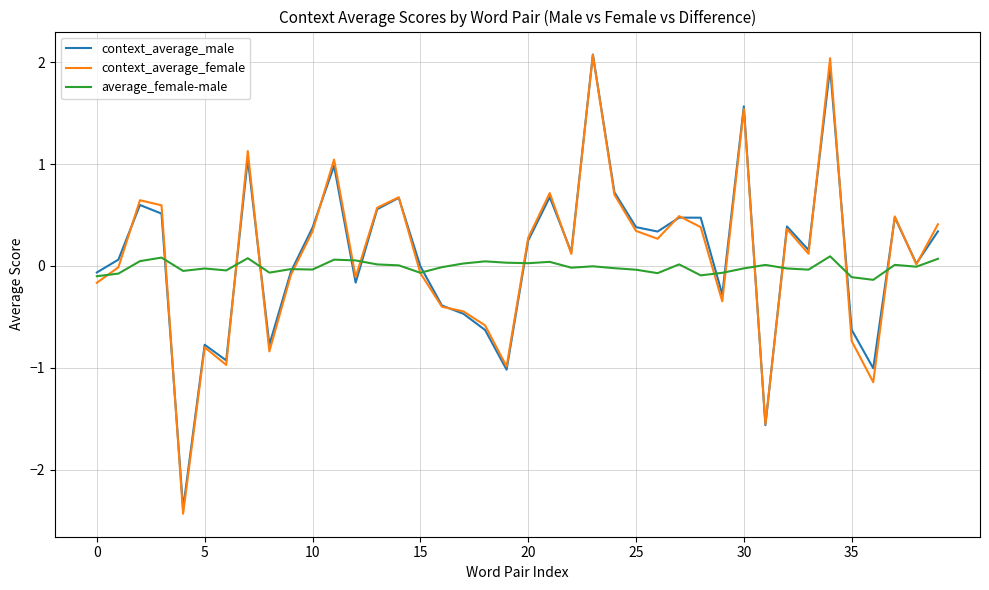

What is the greatest value displayed?

2.1